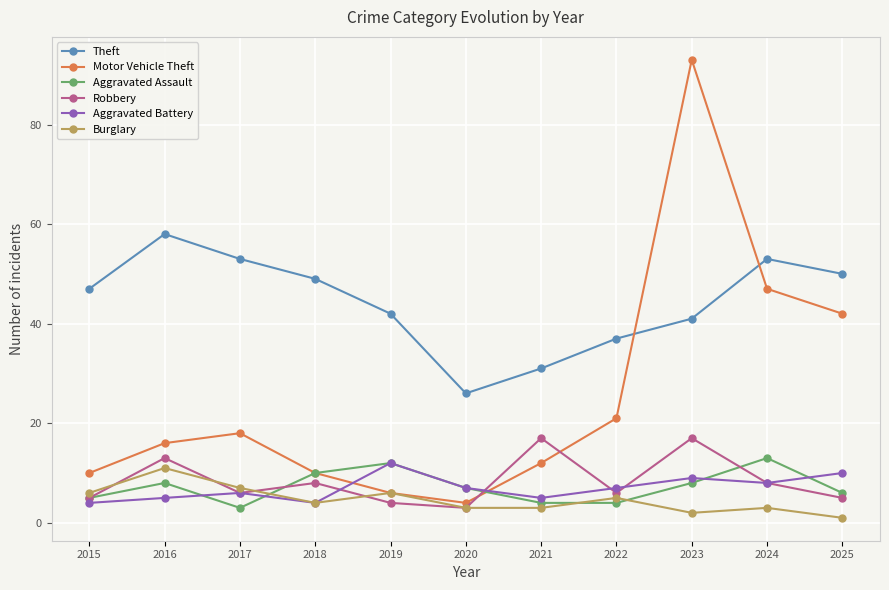

Which series has the widest spread of values?

Motor Vehicle Theft